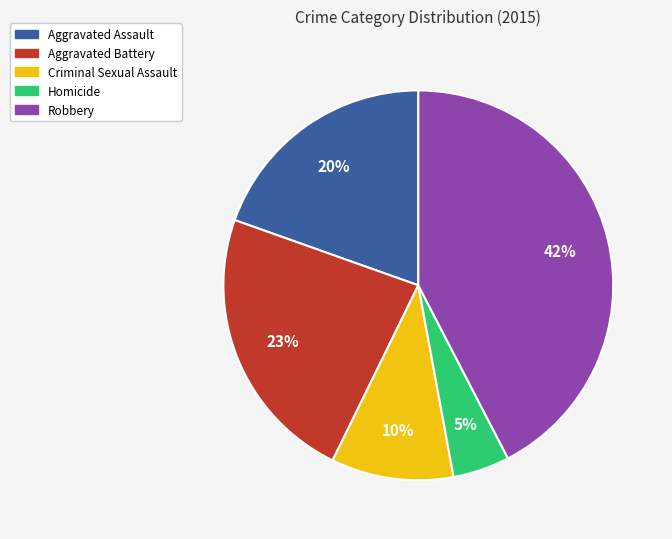

To the nearest percent, what percentage of the pie is Criminal Sexual Assault?

10%